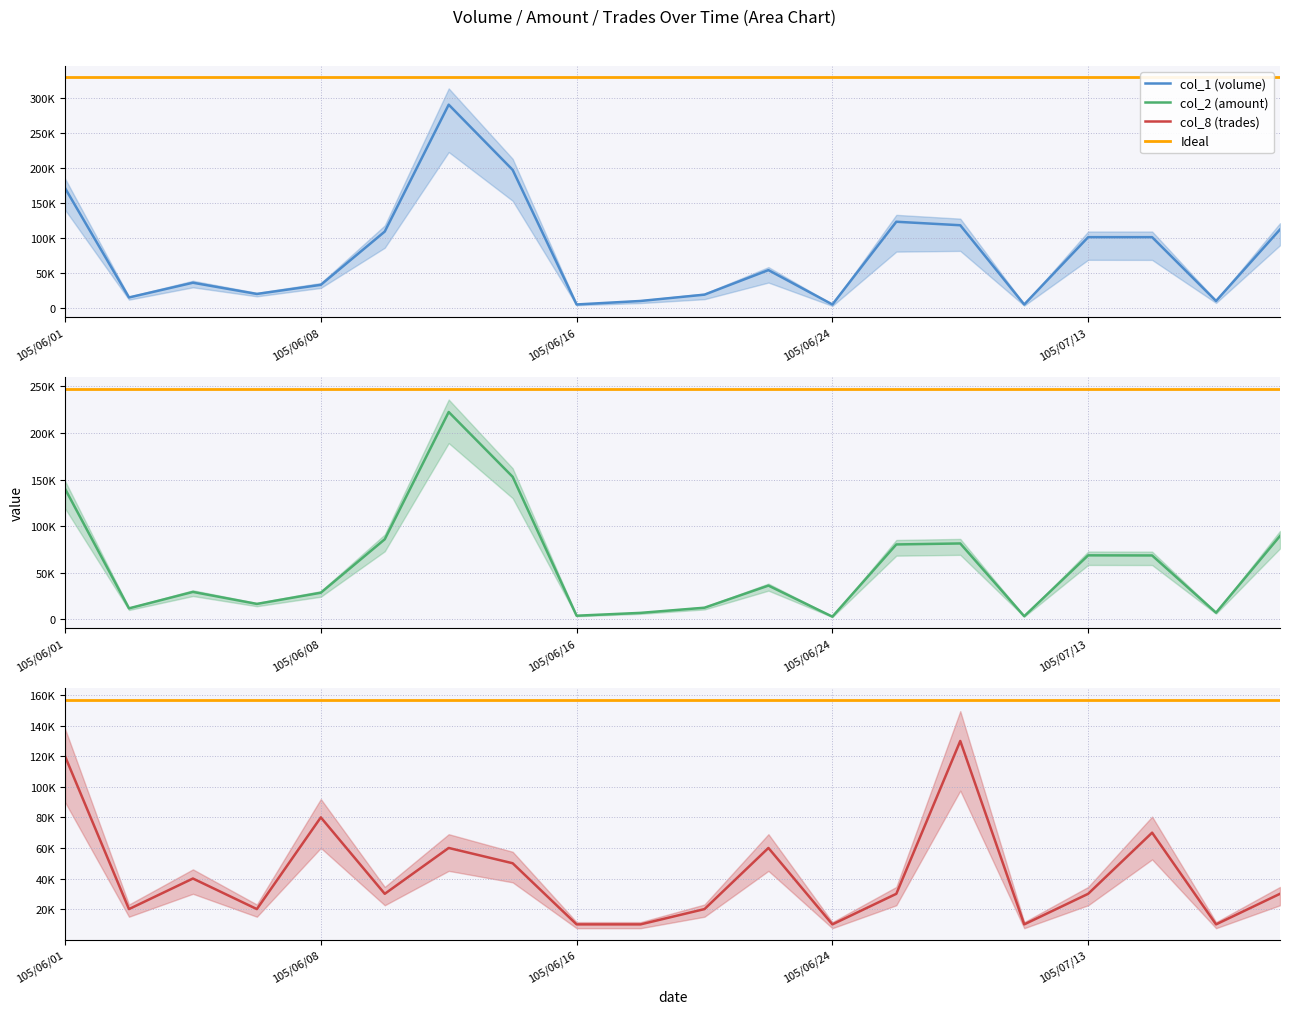

Is the value of col_8 at col_2 greater than the value of col_1 at 8?

Yes